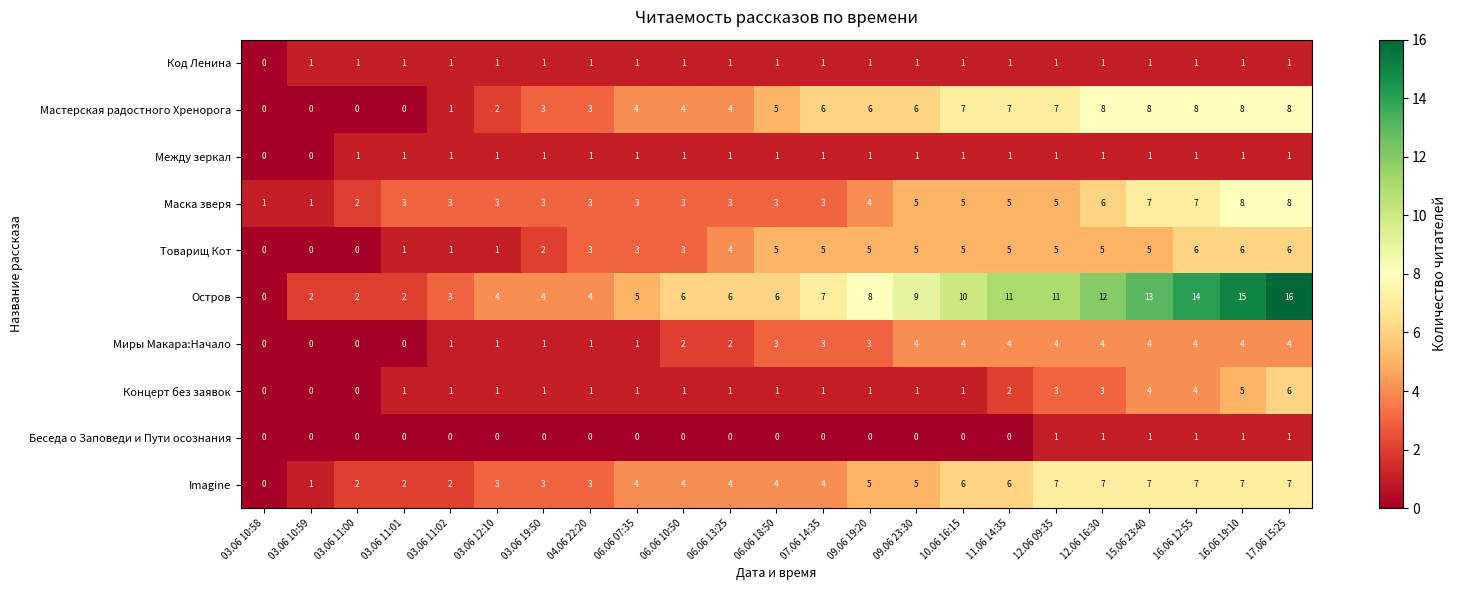

The value of Мастерская радостного Хренорога at 04.06 22:20 is 4. True or false?

False